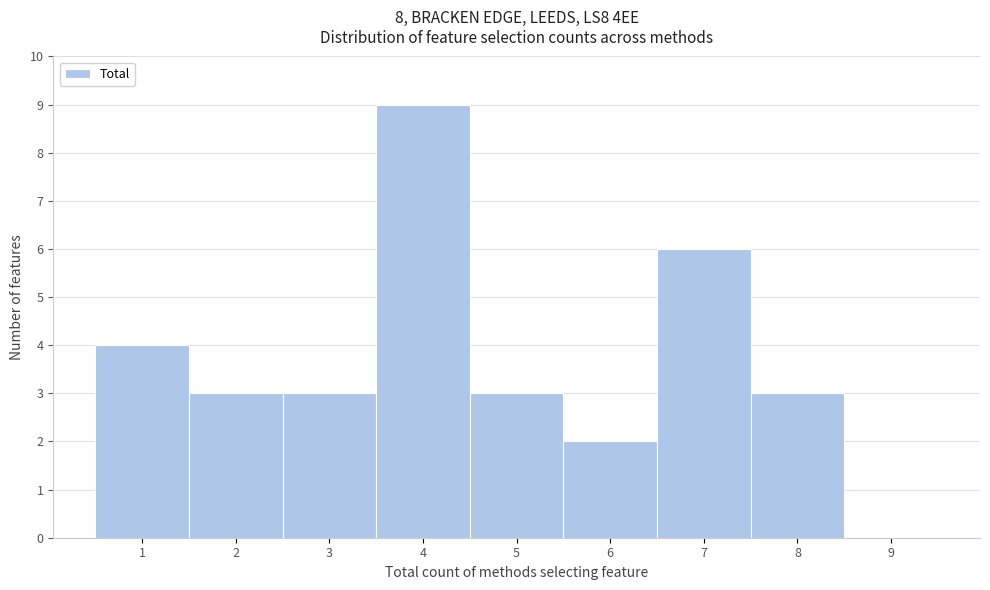

Reading left to right, list every bar in this chart as the range it spans on the x-axis followed by its height. The values are not printed on the chart, so give them approximately, as read against the axis.

0.5 to 1.5: 4
1.5 to 2.5: 3
2.5 to 3.5: 3
3.5 to 4.5: 9
4.5 to 5.5: 3
5.5 to 6.5: 2
6.5 to 7.5: 6
7.5 to 8.5: 3
8.5 to 9.5: 0